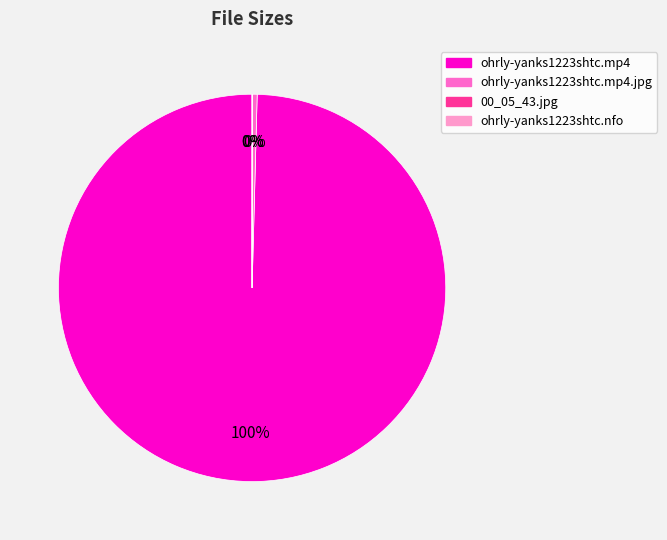

To the nearest percent, what is the difference between the largest and smallest slice percentages?

100%